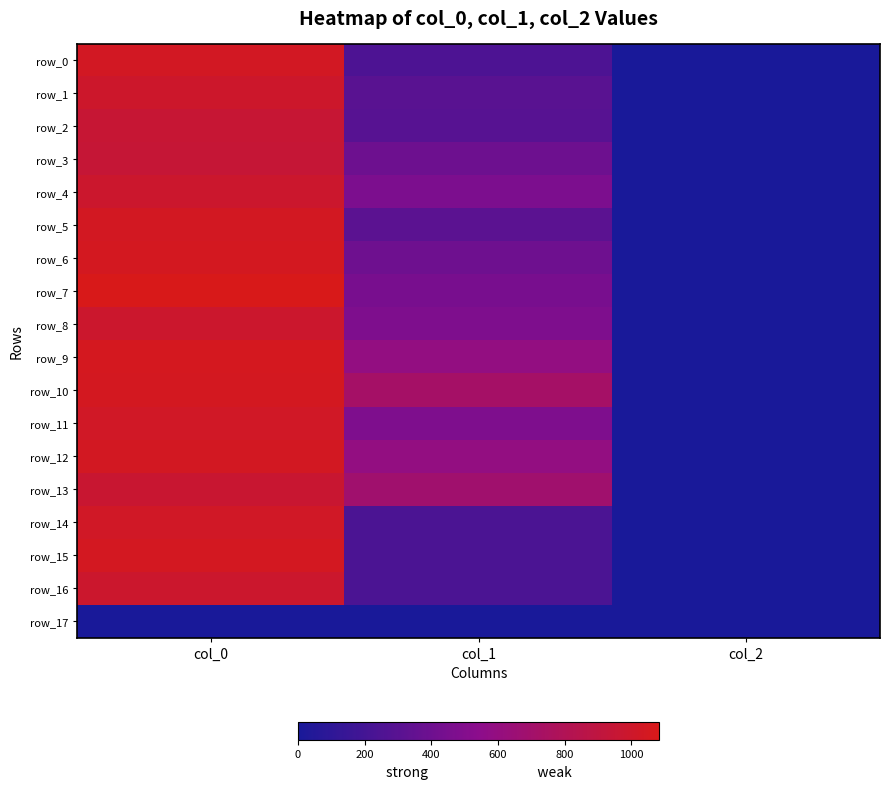

True or false: row_11 has a value of 698.8 at col_0.

False